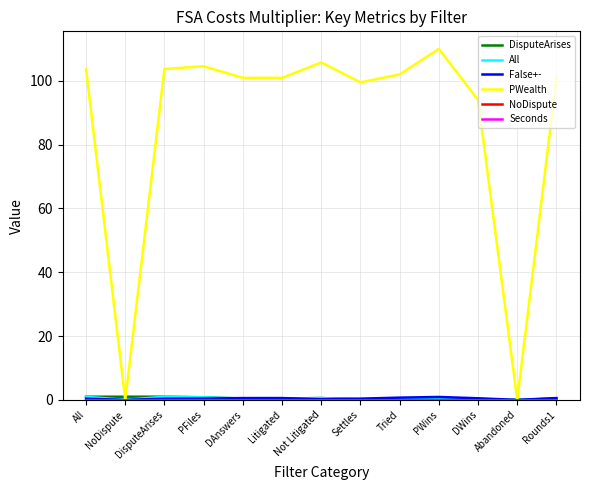

Reading left to right, what are all the values shown in this chart?

DisputeArises: 1.0	1.0	1.0	0.8	0.4	0.4	0.6	0.2	0.2	0.1	0.1	0.0	0.4
All: 1.0	0.0	1.0	0.8	0.4	0.4	0.6	0.2	0.2	0.1	0.1	0.0	0.4
False+-: 0.4	0.0	0.4	0.4	0.6	0.6	0.2	0.4	0.7	0.9	0.5	0.0	0.6
PWealth: 103.7	0.0	103.7	104.5	100.9	100.9	105.8	99.5	102.0	110.0	94.0	0.0	100.9
NoDispute: 0.0	0.0	0.0	0.0	0.0	0.0	0.0	0.0	0.0	0.0	0.0	0.0	0.0
Seconds: 0.0	0.0	0.0	0.0	0.0	0.0	0.0	0.0	0.0	0.0	0.0	0.0	0.0